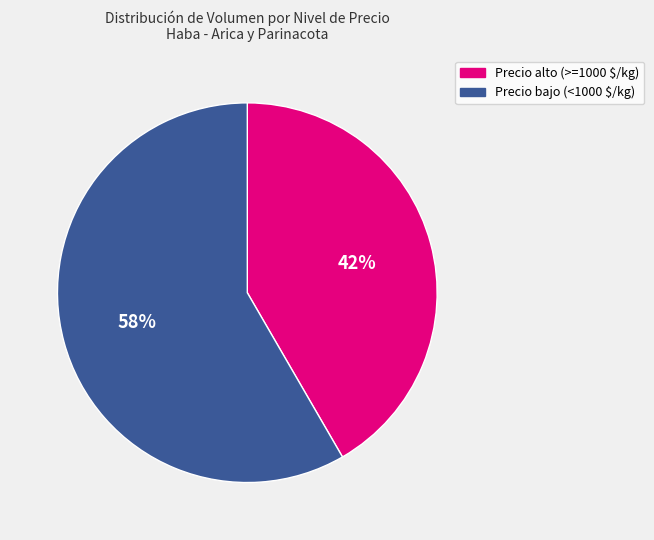

To the nearest percent, what is the average slice percentage?

50%